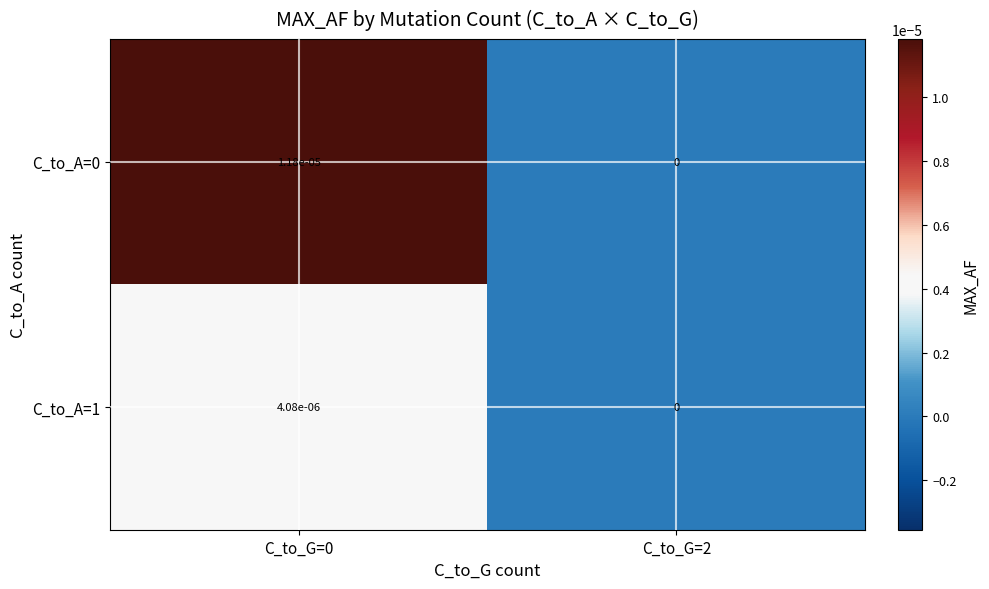

Is the value of C_to_A=1 at C_to_G=2 greater than the value of C_to_A=0 at C_to_G=0?

No